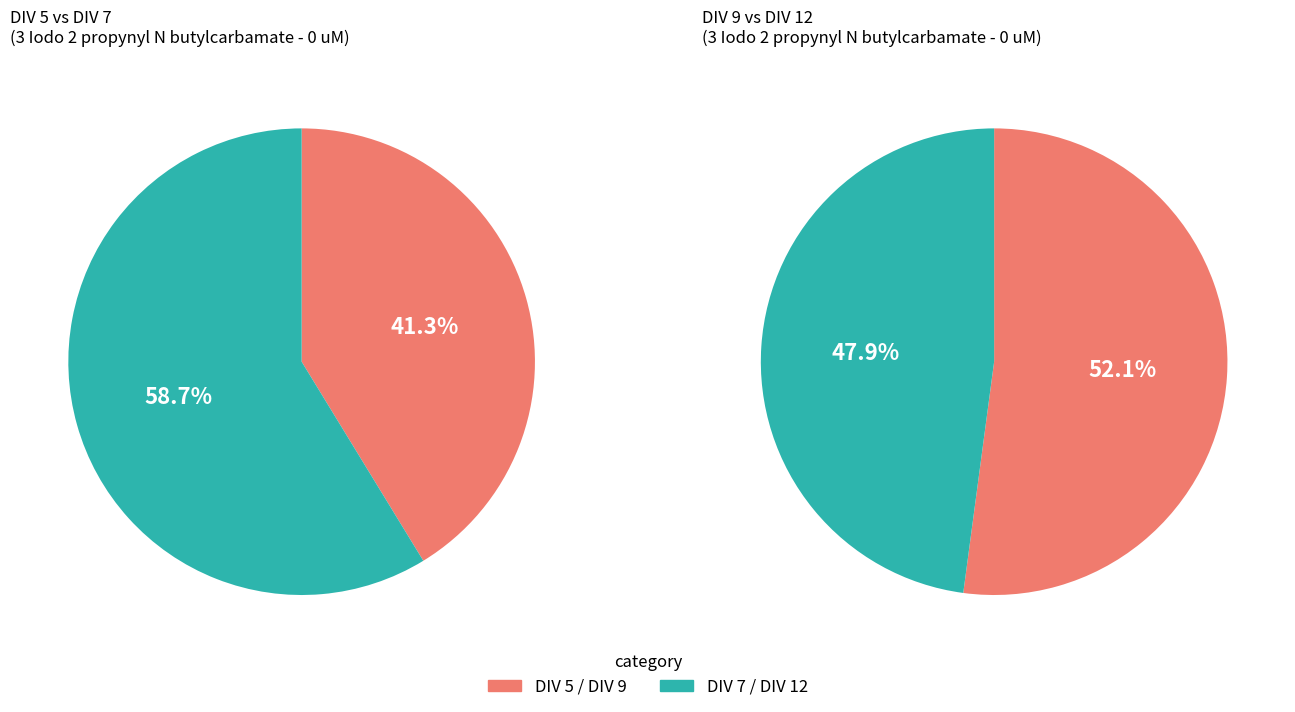

Count the number of slices in the pie.

4